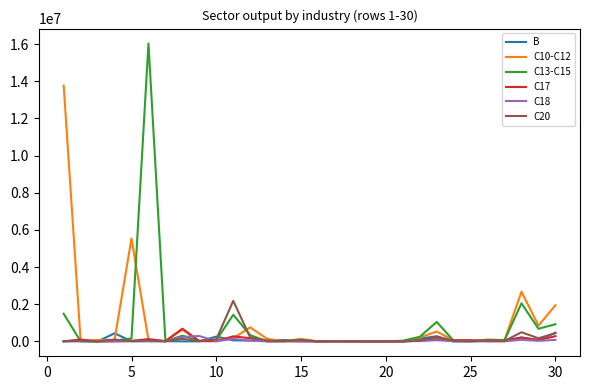

What is the maximum value shown in the chart?

16036531.3